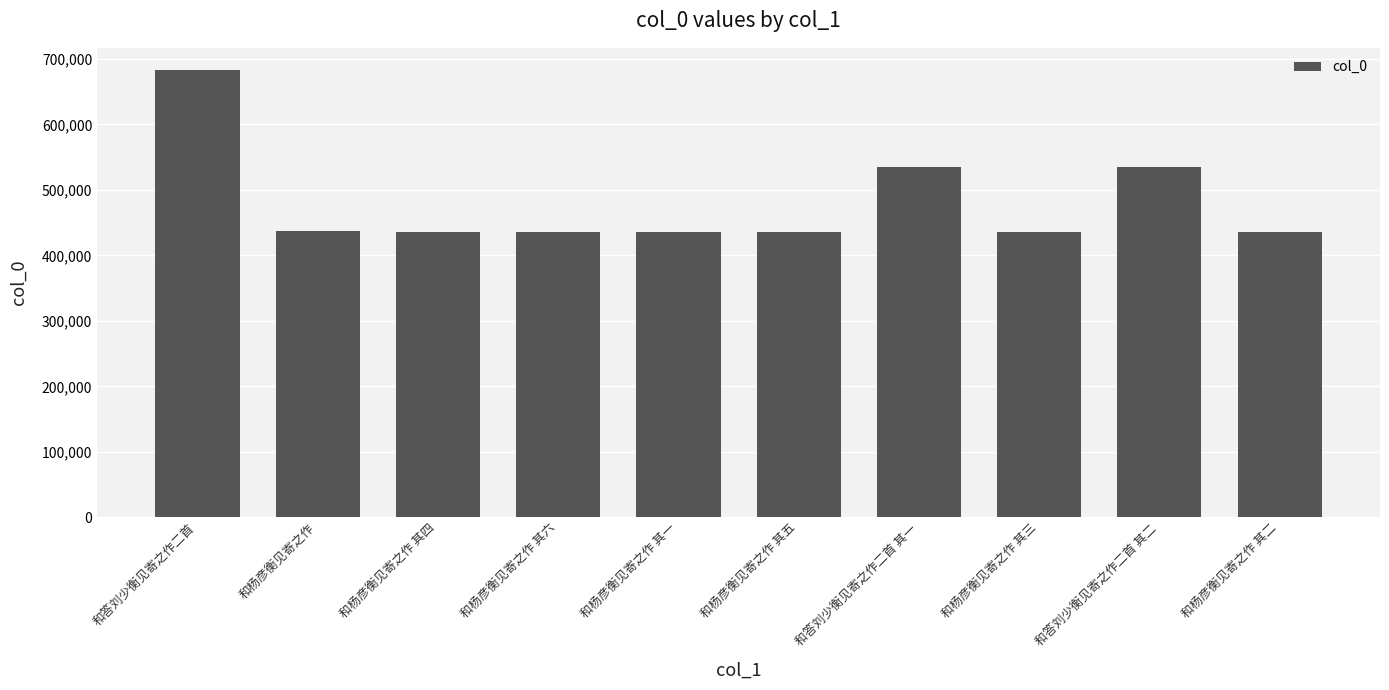

What is the maximum value shown in the chart?

682948